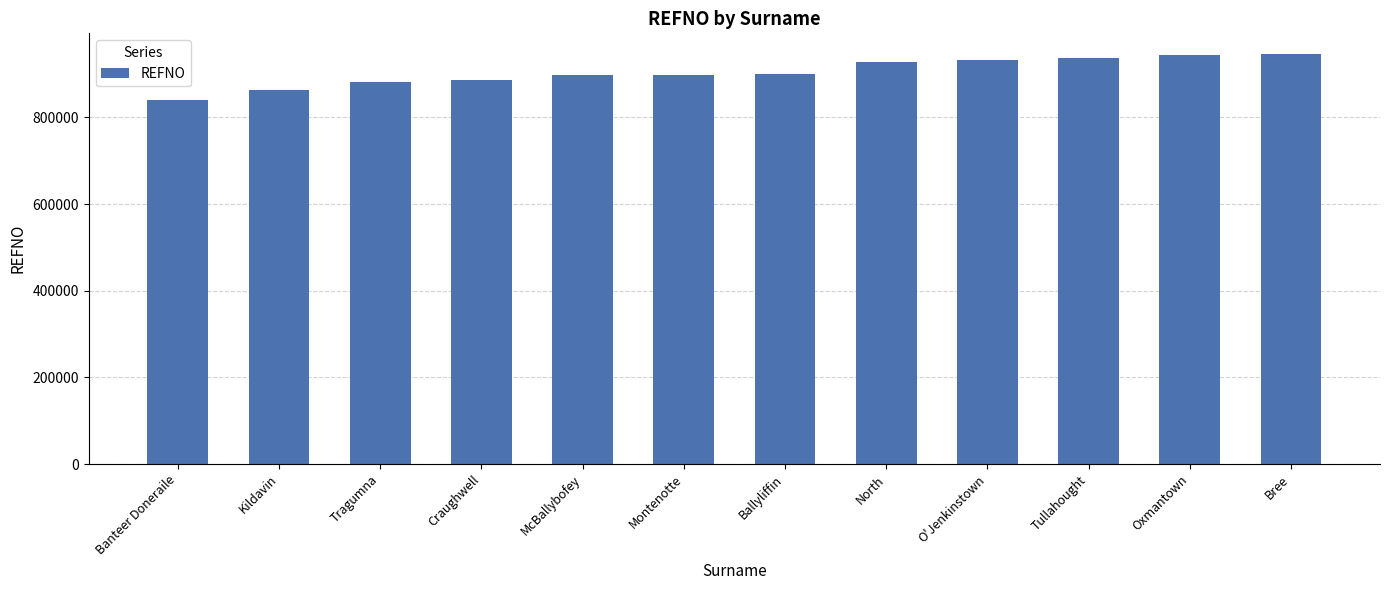

What is the change in value from McBallybofey to North?

+31093